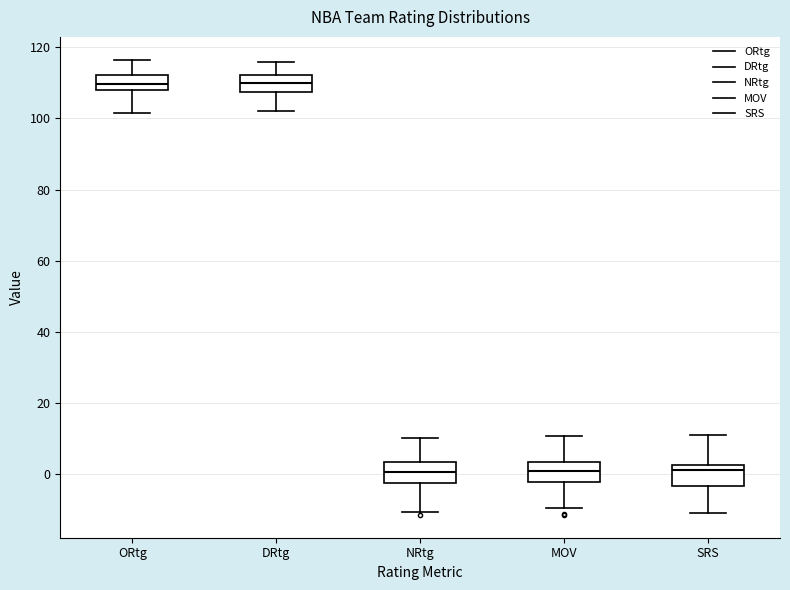

Reading left to right, transcribe this box plot: for each box, give where its median line is, the range the box spans, and where its two whiskers end, as read against the y-axis. The values are not printed on the chart, so give them approximately, as read against the axis.

ORtg: median 110, box 108 to 112, whiskers 102 to 116
DRtg: median 110, box 108 to 112, whiskers 102 to 116
NRtg: median 0, box -2 to 4, whiskers -10 to 10
MOV: median 0, box -2 to 4, whiskers -10 to 10
SRS: median 2 (just below the box's upper edge), box -4 to 2, whiskers -10 to 12